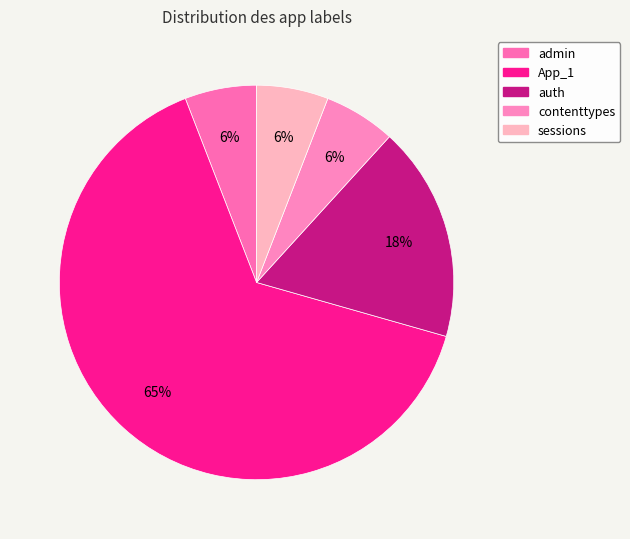

How many segments does this pie chart have?

5